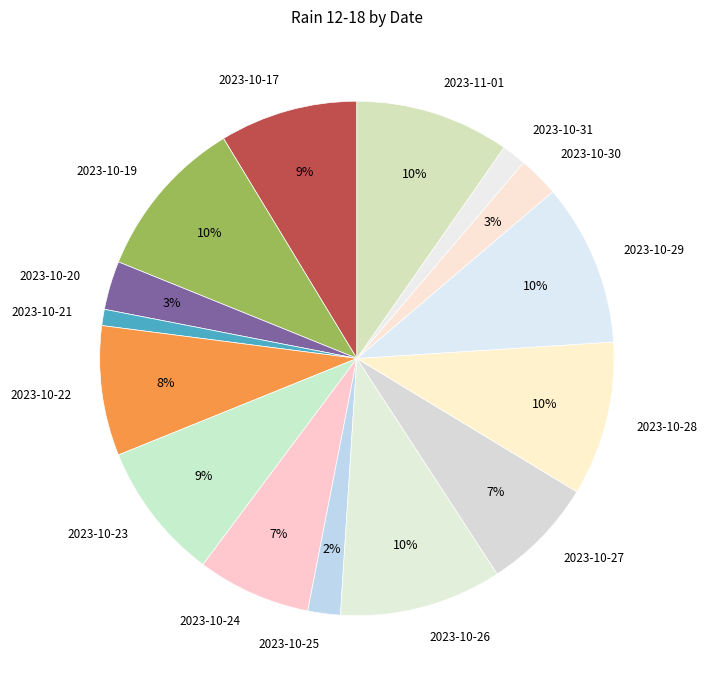

To the nearest percent, what is the combined percentage of 2023-10-26 and 2023-10-25?

12%